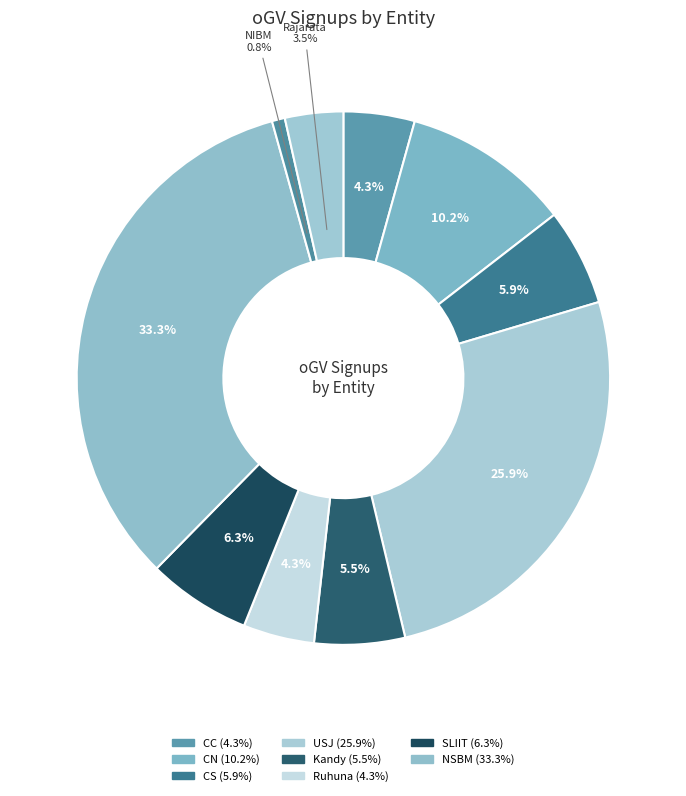

How many segments does this pie chart have?

10